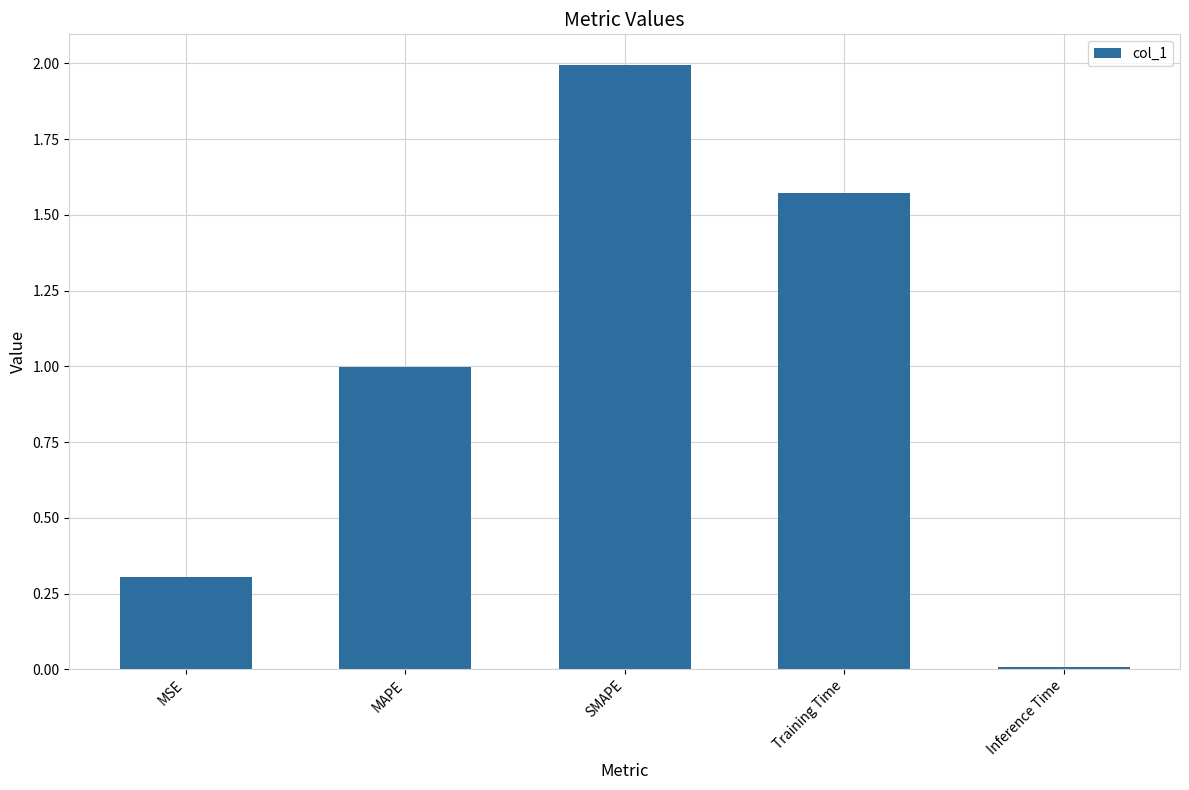

What is the change in value from MAPE to Inference Time?

-1.0